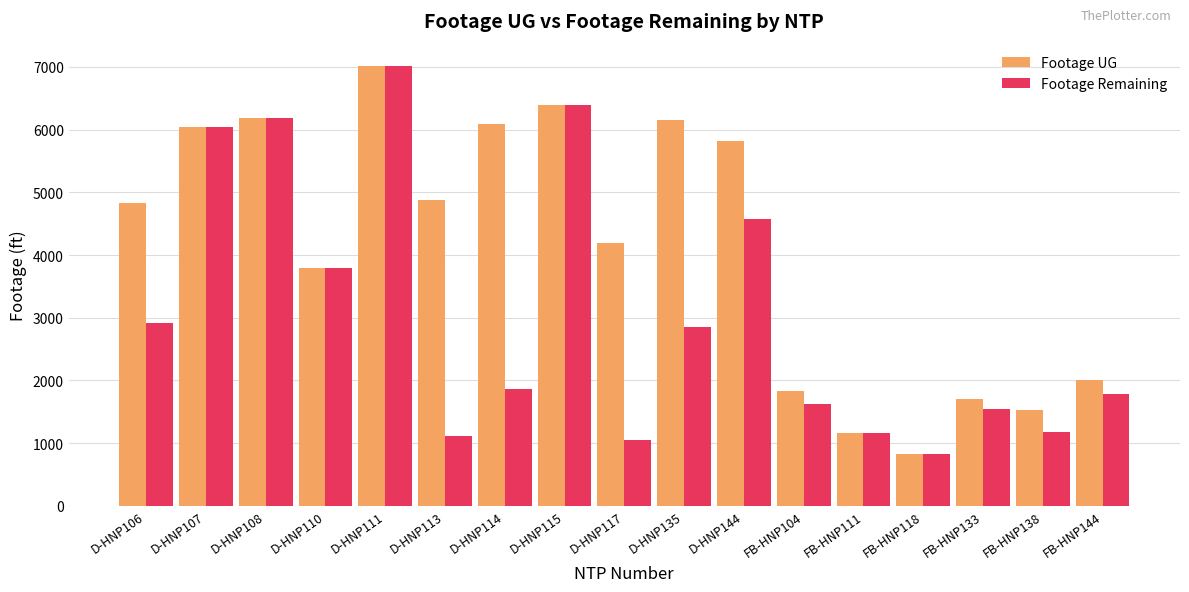

At which category is the sum across all series the highest?

D-HNP111